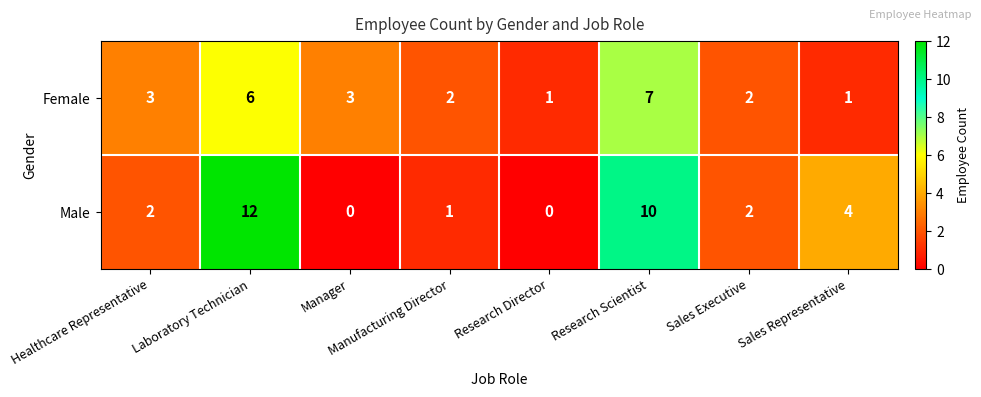

Which series has the widest spread of values?

Male